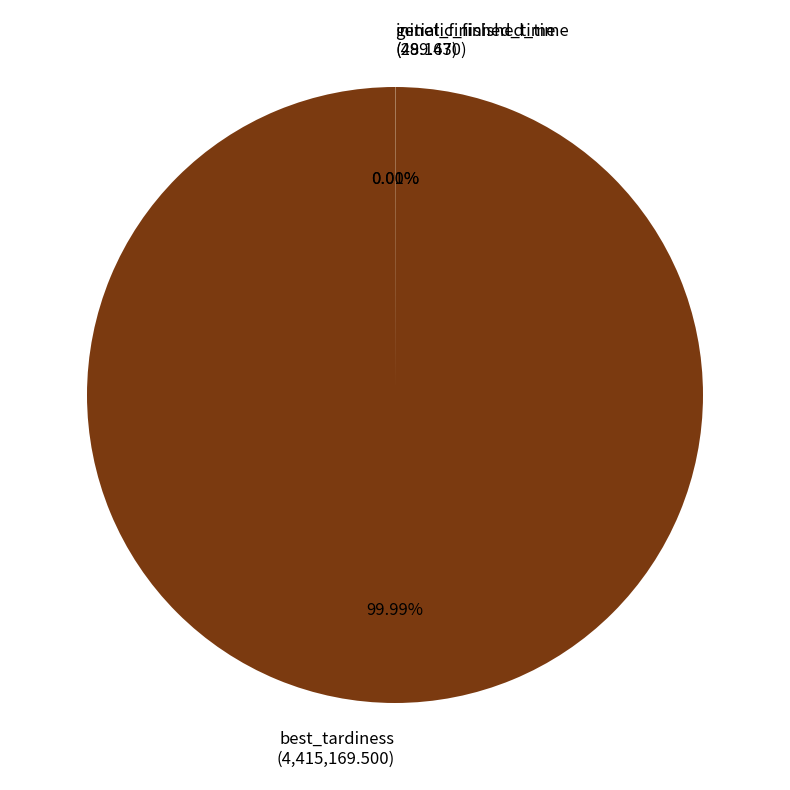

Which category has the biggest portion of the pie?

best_tardiness